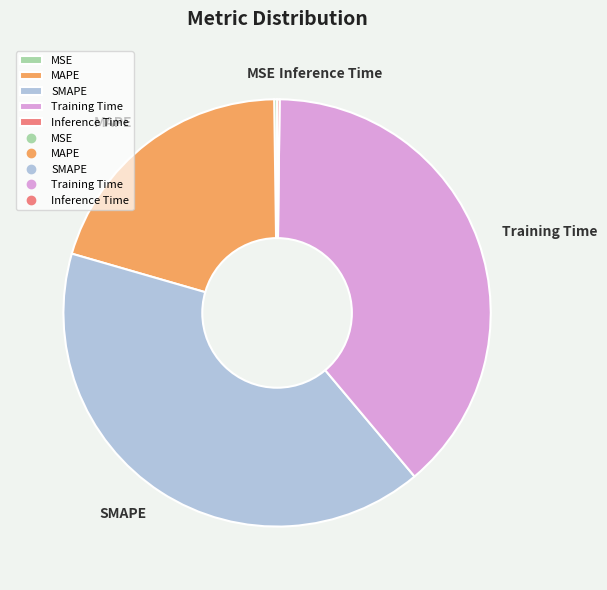

Does Training Time represent more than half of the total?

No